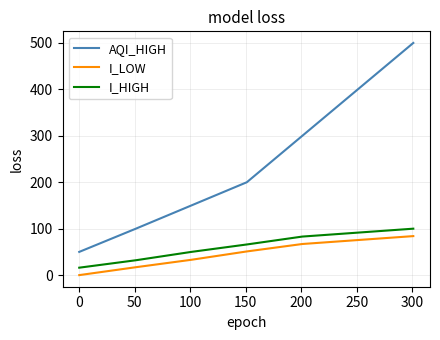

What is the minimum value for AQI_HIGH?

50